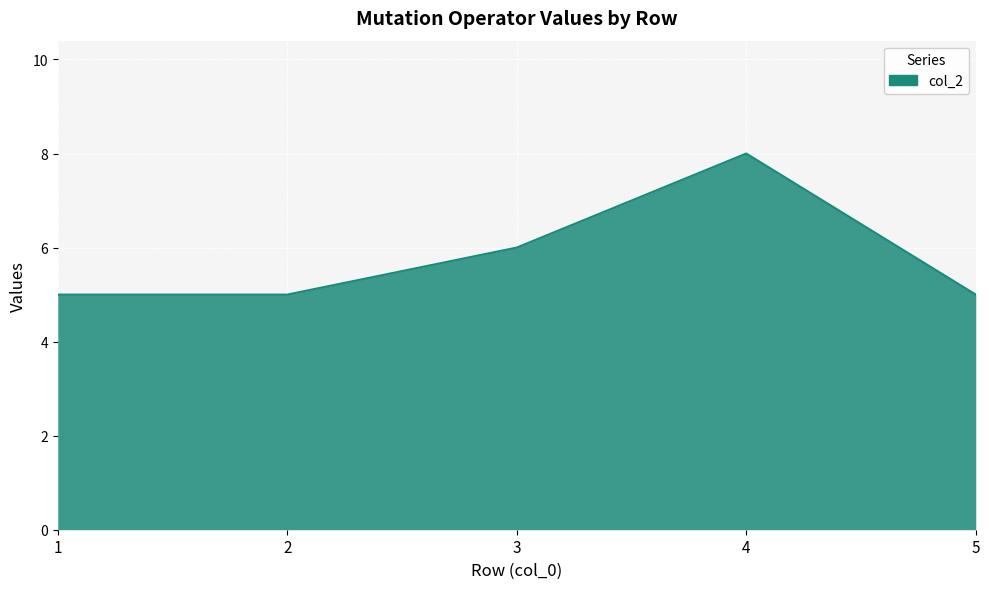

Read the value at 3.

6